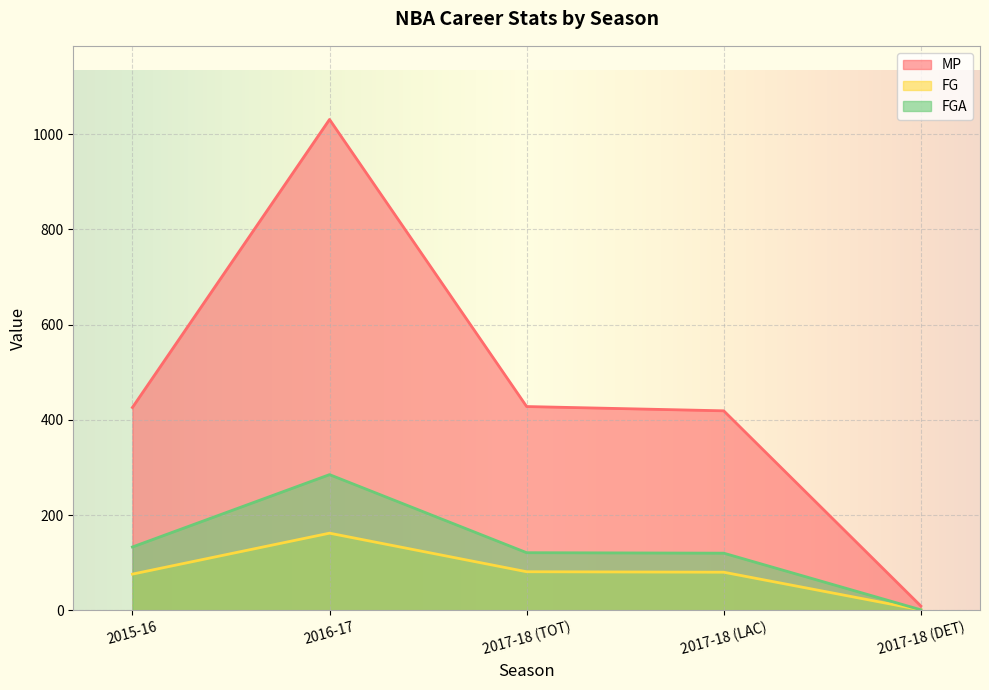

At which category does the chart reach its minimum across all series?

2017-18 (DET)